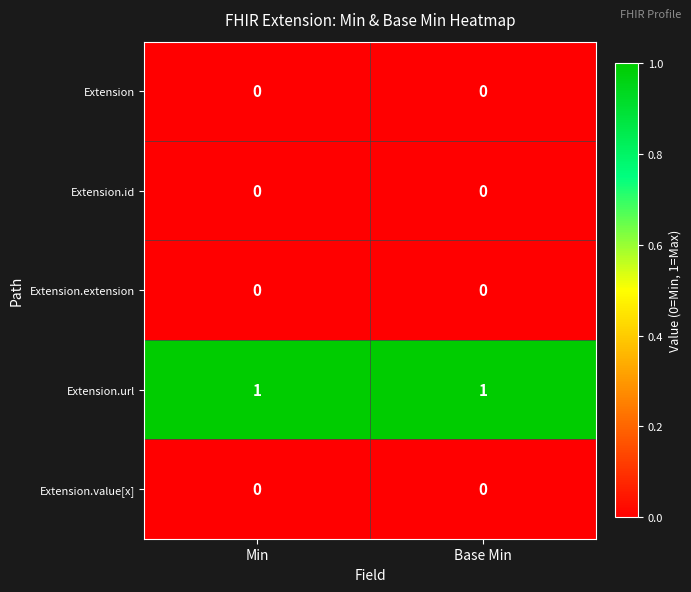

Which series has the largest total across all categories?

Extension.url